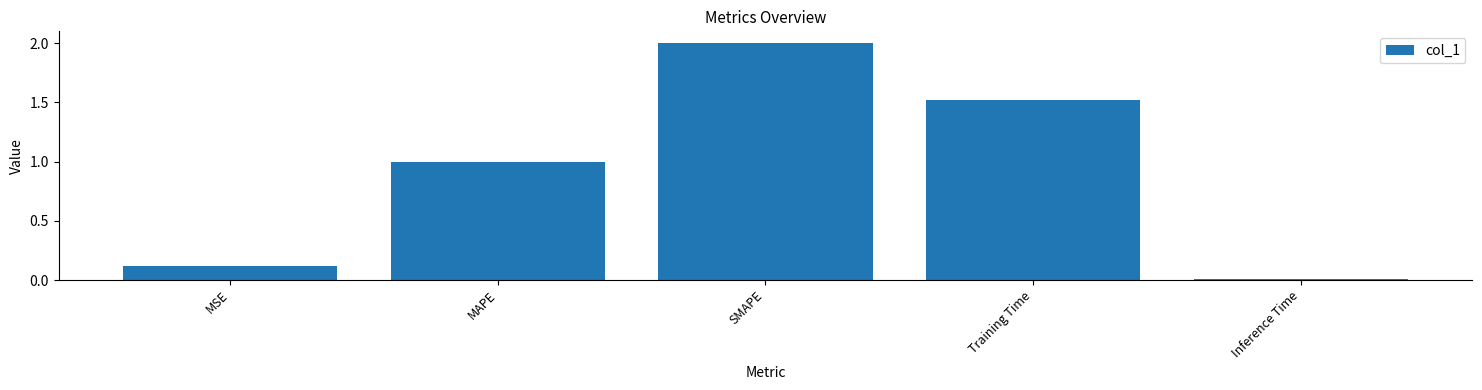

What is the sum of the values at Inference Time and MAPE?

1.0